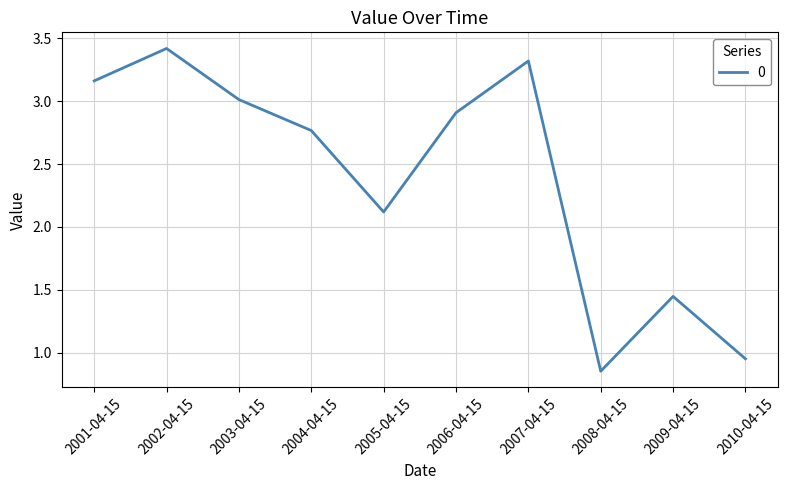

True or false: the data shows 2.9 at 2006-04-15.

True